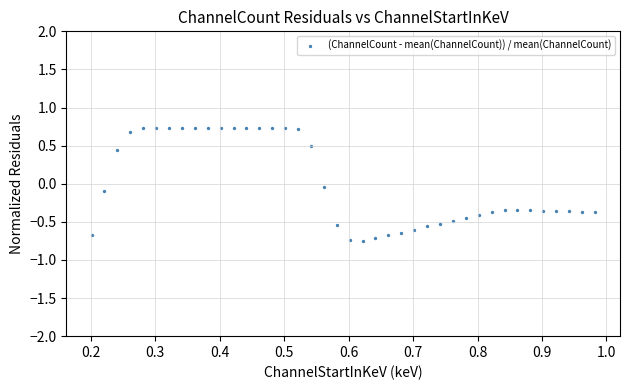

What is the range of X values (max minus min)?

0.8